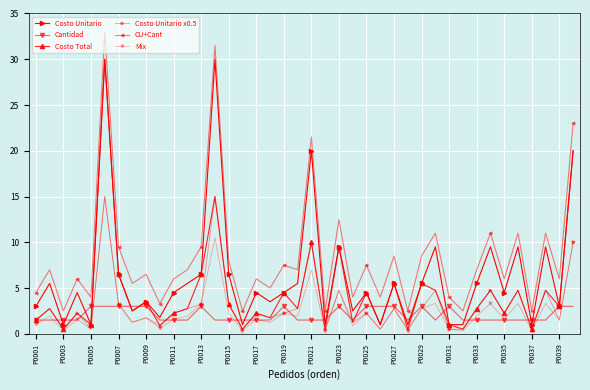

Reading left to right, list all the values displayed in this chart.

Costo Unitario: 3.0	5.5	1.0	4.5	1.0	30.0	6.5	2.5	3.5	1.8	4.5	5.5	6.5	30.0	6.5	1.0	4.5	3.5	4.5	5.5	20.0	1.0	9.5	2.5	4.5	1.0	5.5	1.0	5.5	9.5	1.0	1.0	5.5	9.5	4.5	9.5	1.0	9.5	3.0	20.0
Cantidad: 1.5	1.5	1.5	1.5	3.0	3.0	3.0	3.0	3.0	1.5	1.5	1.5	3.0	1.5	1.5	1.5	1.5	1.5	3.0	1.5	1.5	1.5	3.0	1.5	3.0	3.0	3.0	1.5	3.0	1.5	3.0	1.5	1.5	1.5	1.5	1.5	1.5	1.5	3.0	3.0
Costo Total: 1.5	2.8	0.5	2.2	1.0	30.0	6.5	2.5	3.5	0.9	2.2	2.8	6.5	15.0	3.2	0.5	2.2	1.8	4.5	2.8	10.0	0.5	9.5	1.2	4.5	1.0	5.5	0.5	5.5	4.8	1.0	0.5	2.8	4.8	2.2	4.8	0.5	4.8	3.0	20.0
Costo Unitario x0.5: 1.5	2.8	0.5	2.2	0.5	15.0	3.2	1.2	1.8	0.9	2.2	2.8	3.2	15.0	3.2	0.5	2.2	1.8	2.2	2.8	10.0	0.5	4.8	1.2	2.2	0.5	2.8	0.5	2.8	4.8	0.5	0.5	2.8	4.8	2.2	4.8	0.5	4.8	1.5	10.0
CU+Cant: 4.5	7.0	2.5	6.0	4.0	33.0	9.5	5.5	6.5	3.3	6.0	7.0	9.5	31.5	8.0	2.5	6.0	5.0	7.5	7.0	21.5	2.5	12.5	4.0	7.5	4.0	8.5	2.5	8.5	11.0	4.0	2.5	7.0	11.0	6.0	11.0	2.5	11.0	6.0	23.0
Mix: 1.1	1.9	0.3	1.6	0.5	15.0	3.2	1.2	1.8	0.6	1.6	1.9	3.2	10.5	2.3	0.3	1.6	1.2	2.2	1.9	7.0	0.3	4.8	0.9	2.2	0.5	2.8	0.3	2.8	3.3	0.5	0.3	1.9	3.3	1.6	3.3	0.3	3.3	1.5	10.0